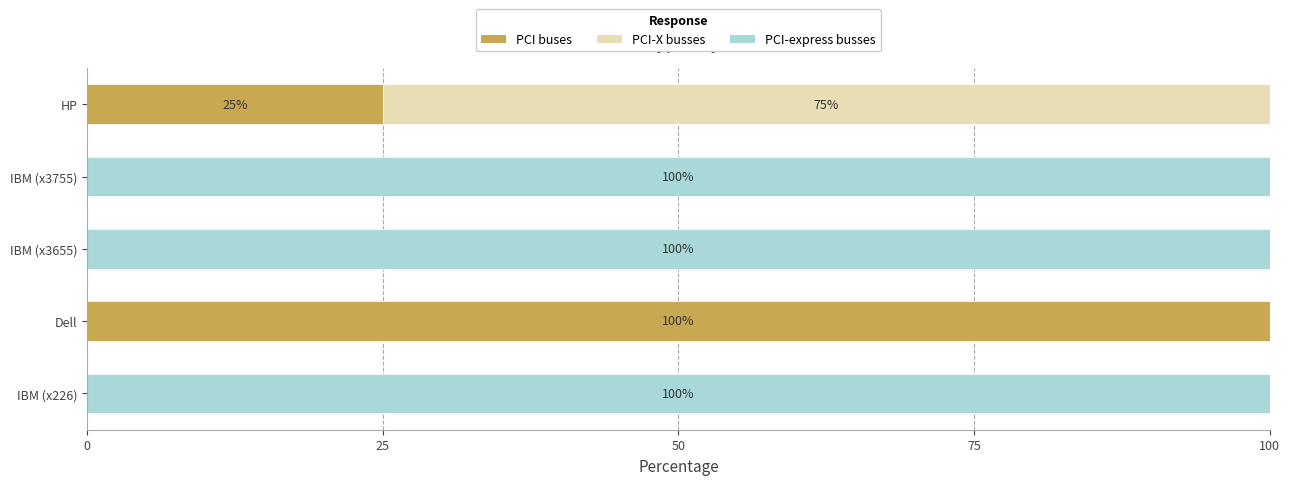

Where is PCI buses nearest to the value 50?

HP